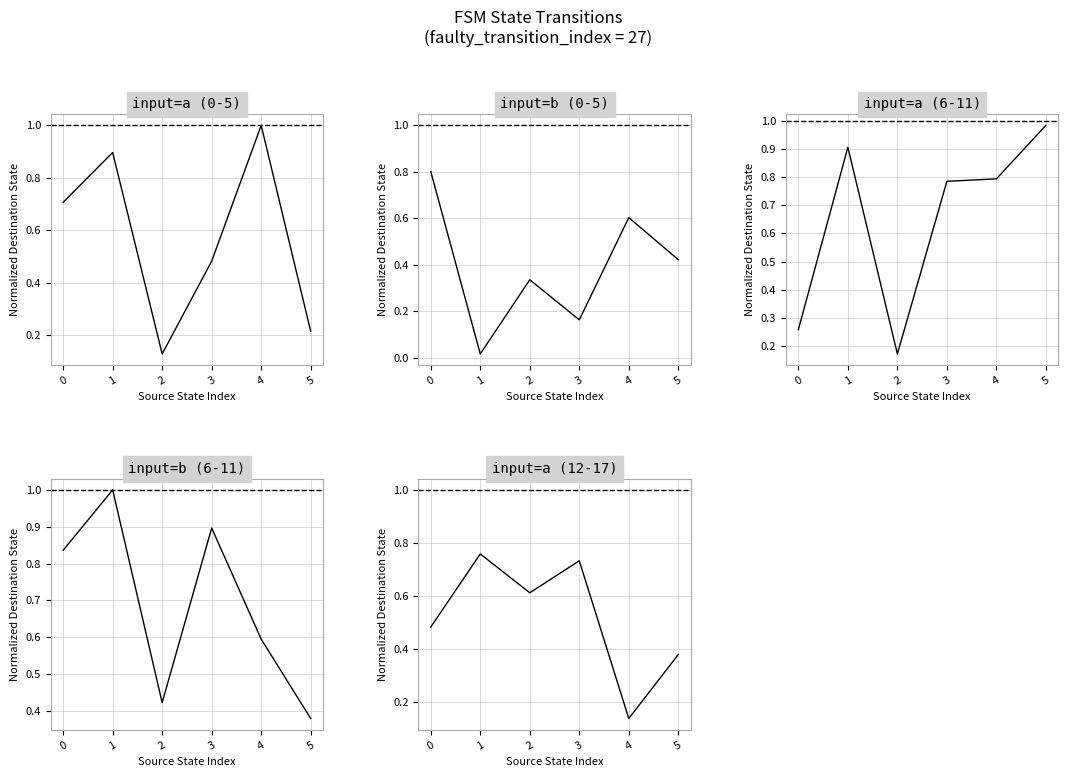

How many lines are shown in the chart?

5